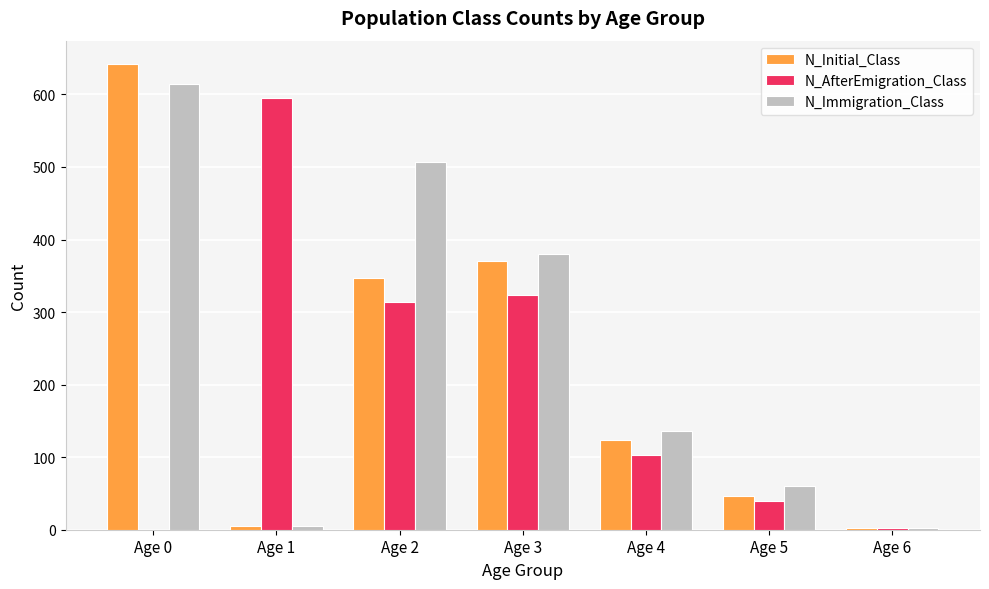

The value of N_Initial_Class at Age 0 is 237. True or false?

False